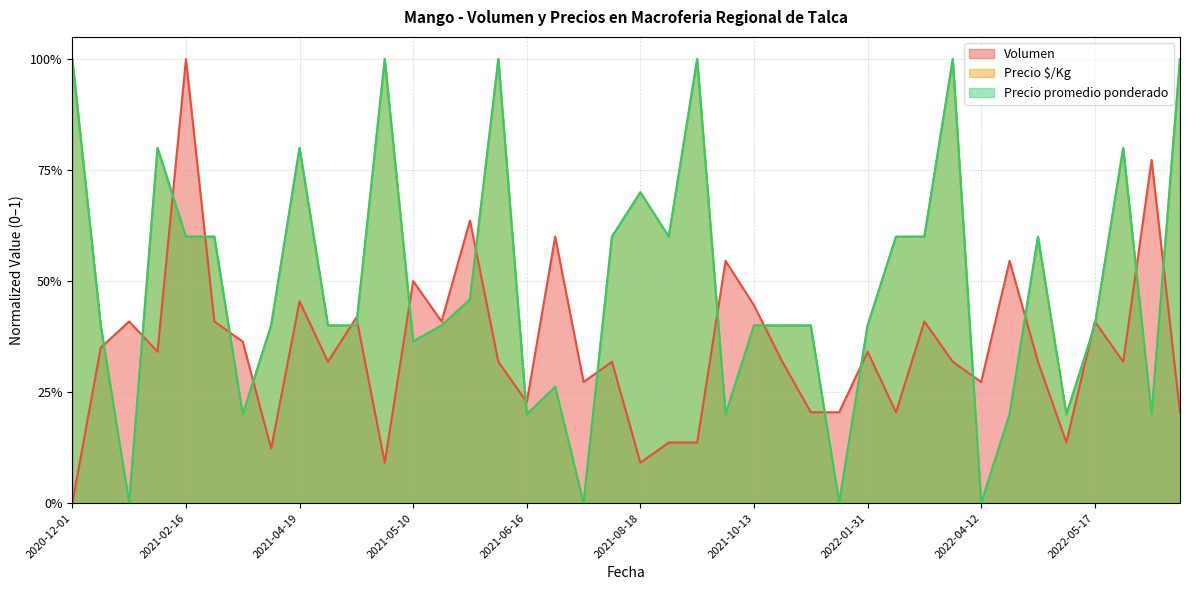

What is the label of the 13th point from the right?

2021-11-26